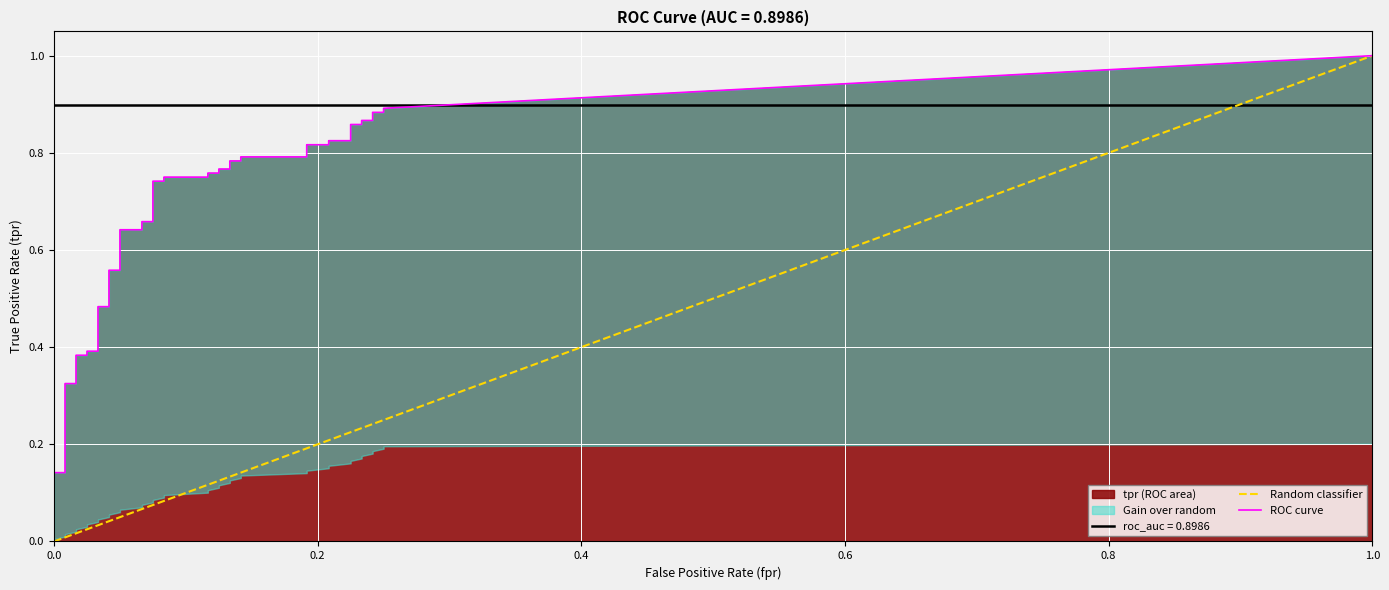

The fpr series shows 0.1 at 16. True or false?

False